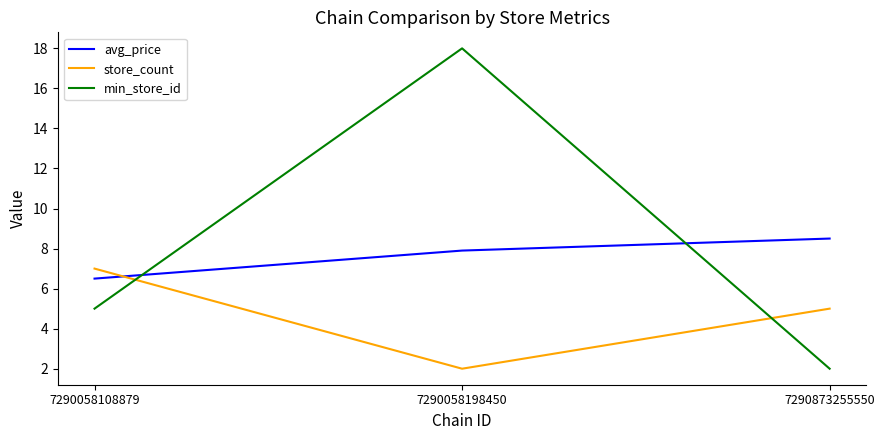

What is the approximate value of min_store_id at 7290873255550?

2.0